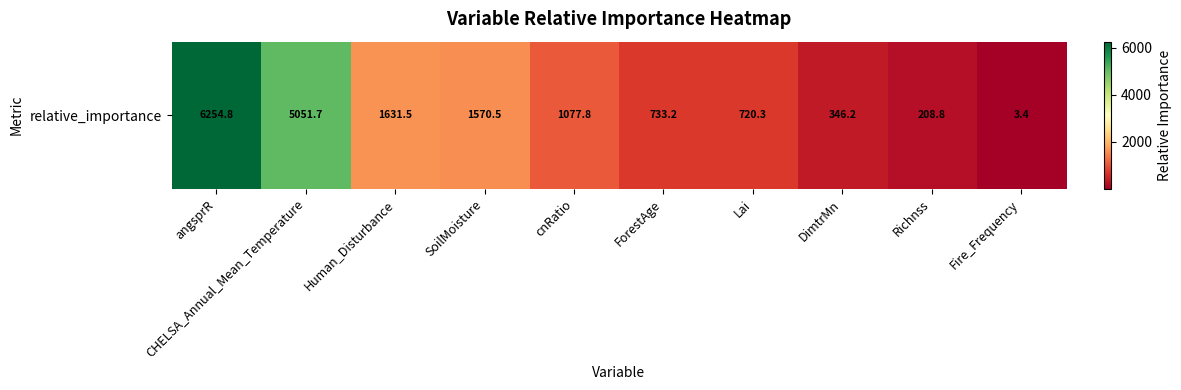

Reading left to right, extract all data points from this chart.

angsprR=6254.8	CHELSA_Annual_Mean_Temperature=5051.7	Human_Disturbance=1631.5	SoilMoisture=1570.5	cnRatio=1077.8	ForestAge=733.2	Lai=720.3	DimtrMn=346.2	Richnss=208.8	Fire_Frequency=3.4